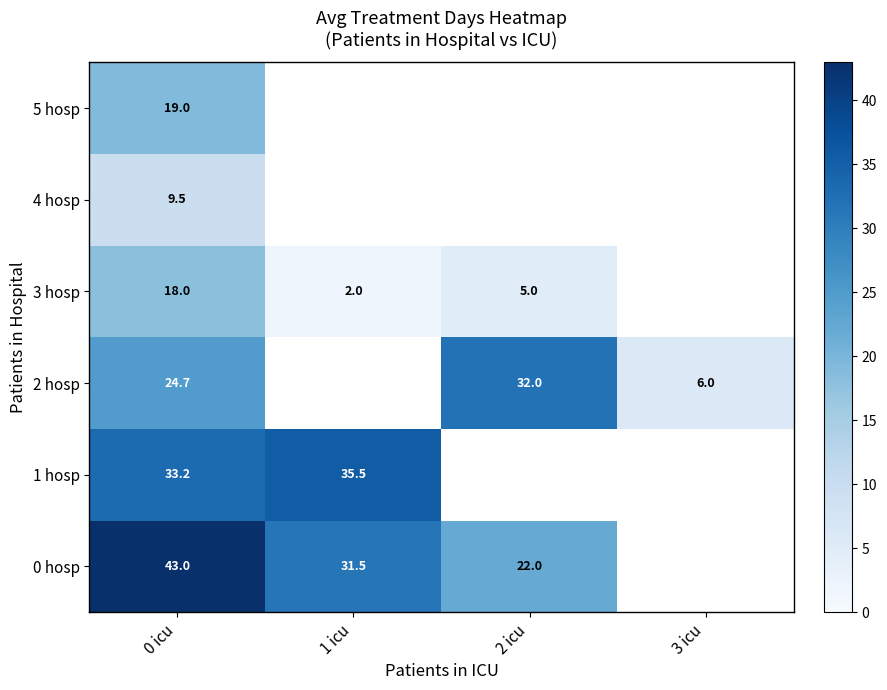

At which category is the sum across all series the highest?

0 icu